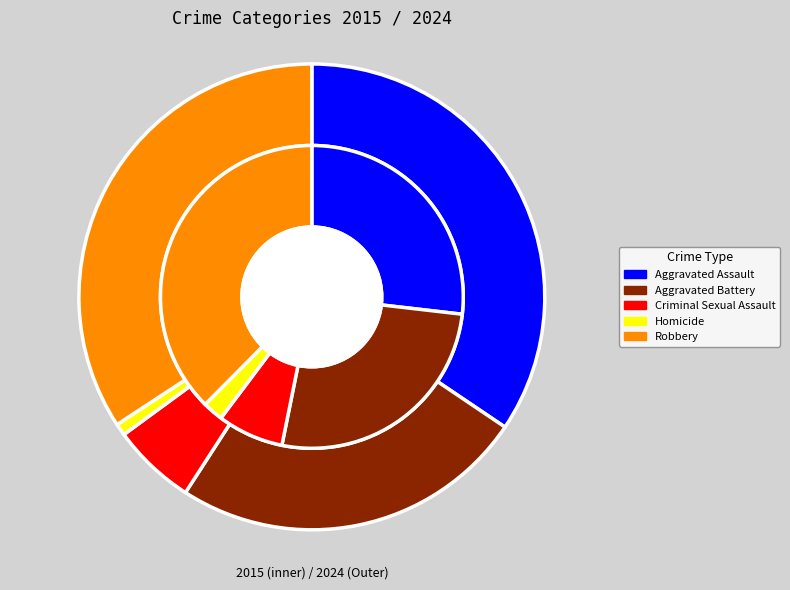

True or false: 4 accounts for 38% of the total.

True